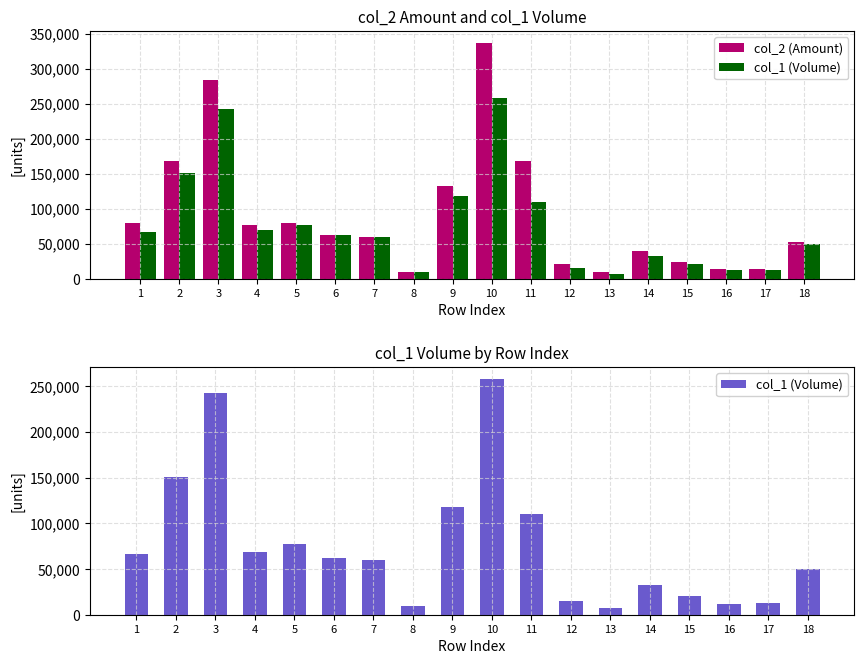

Which series has the largest total across all categories?

col_2 (Amount)